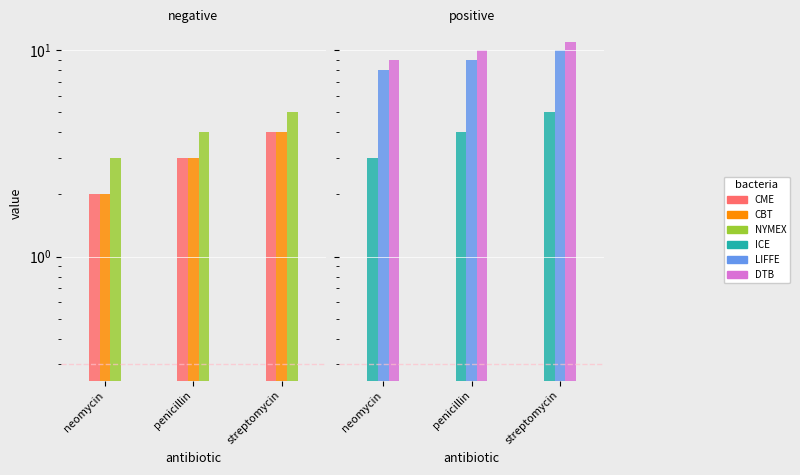

Does the chart contain any negative values?

No